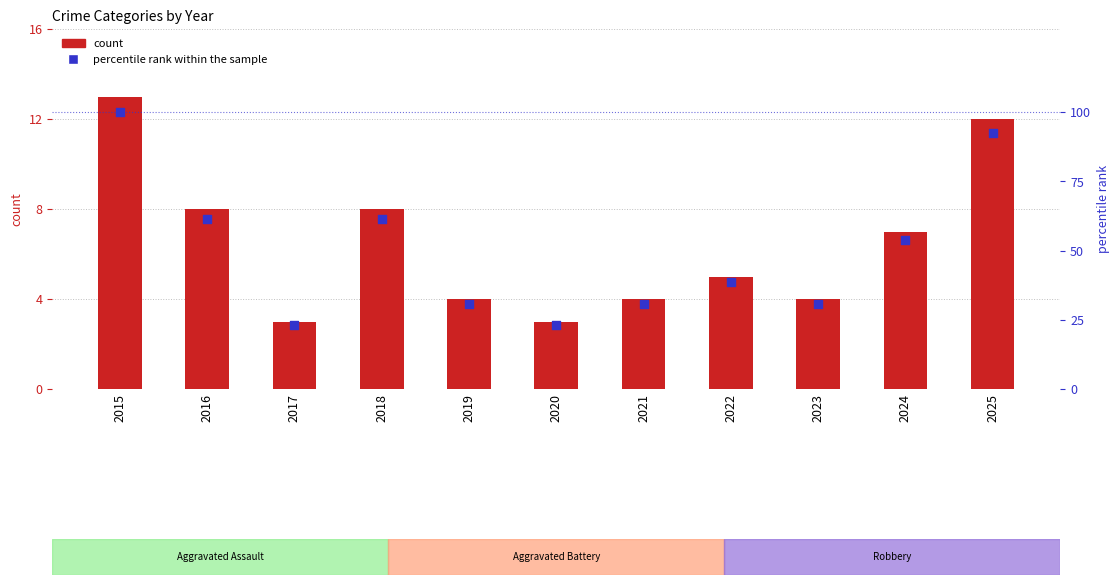

At how many categories does at least one series exceed 37?

6